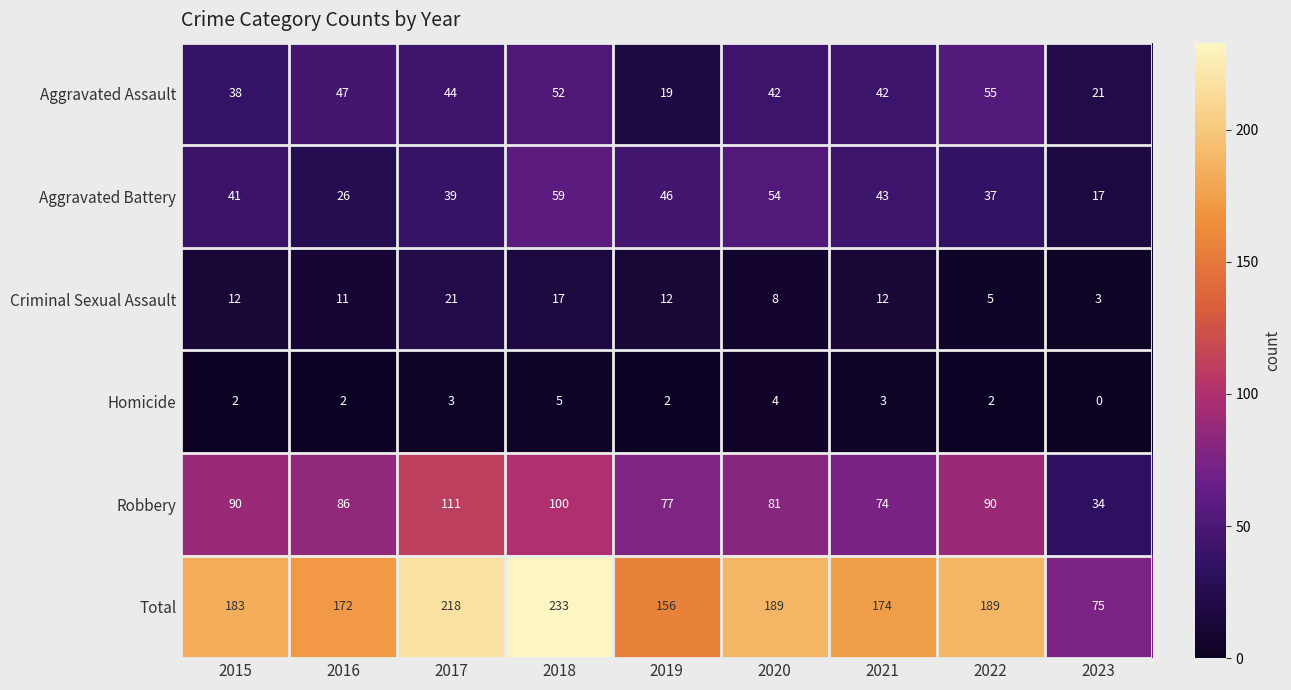

Rank the series by their maximum value, from lowest to highest.

Homicide, Criminal Sexual Assault, Aggravated Assault, Aggravated Battery, Robbery, Total